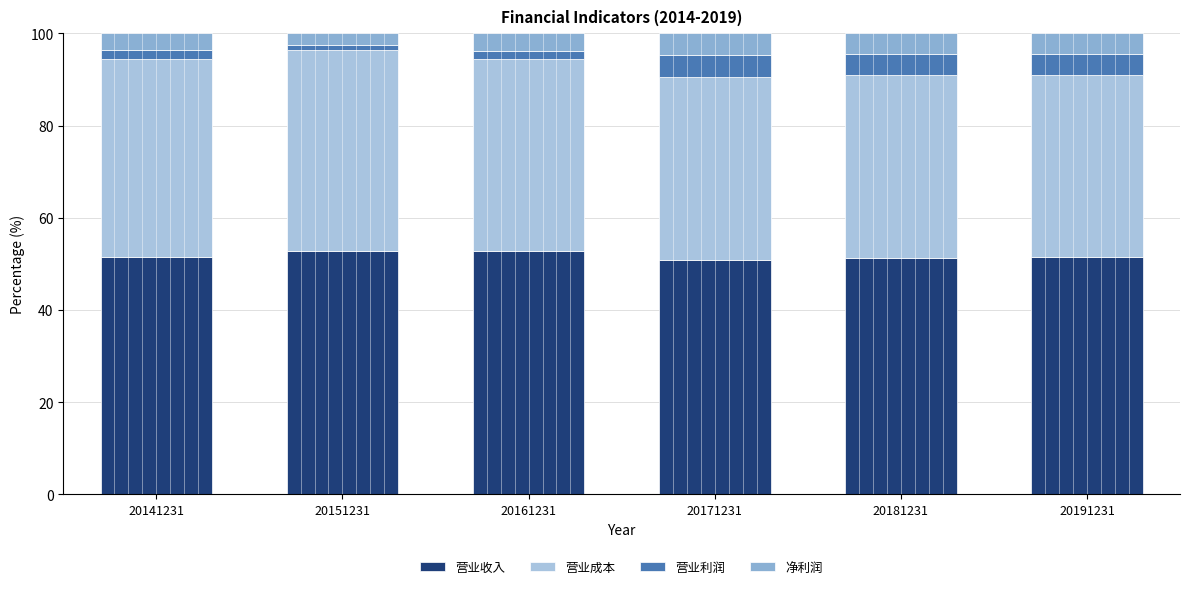

Are the bars horizontal?

No